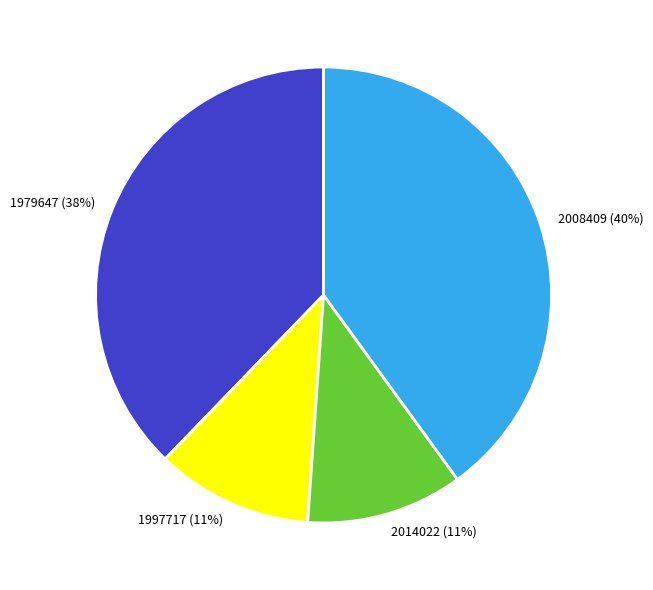

How many slices are in this pie chart?

4